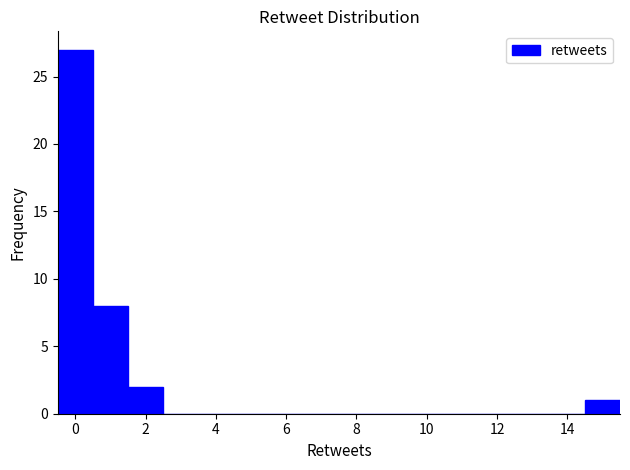

How tall is the bar that spans 14.5 to 15.5 on the x-axis? Neither the bar edges nor the heights are printed on the chart, so give them approximately, as read against the axes.

1